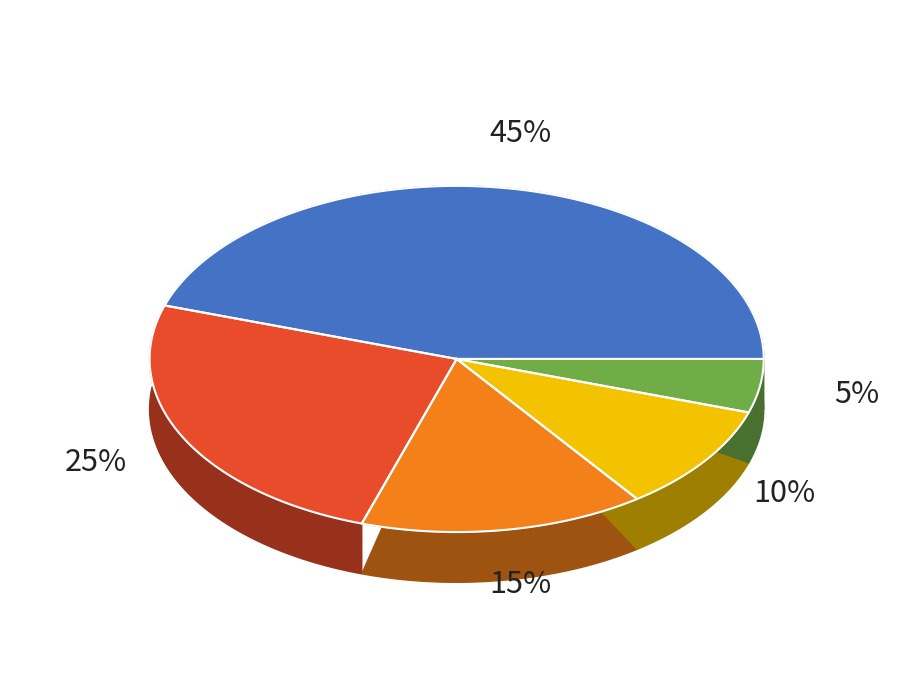

Is jason the majority of the pie?

No